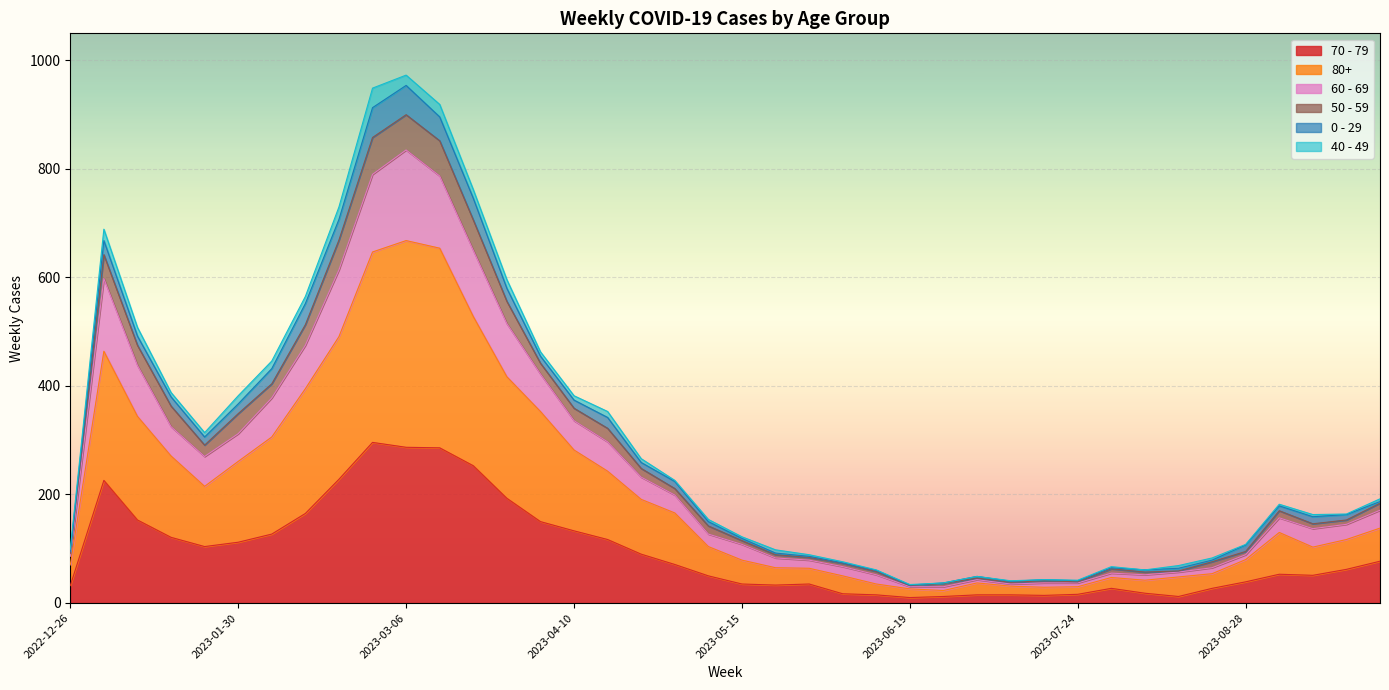

Does the chart display data point markers on the line(s)?

No